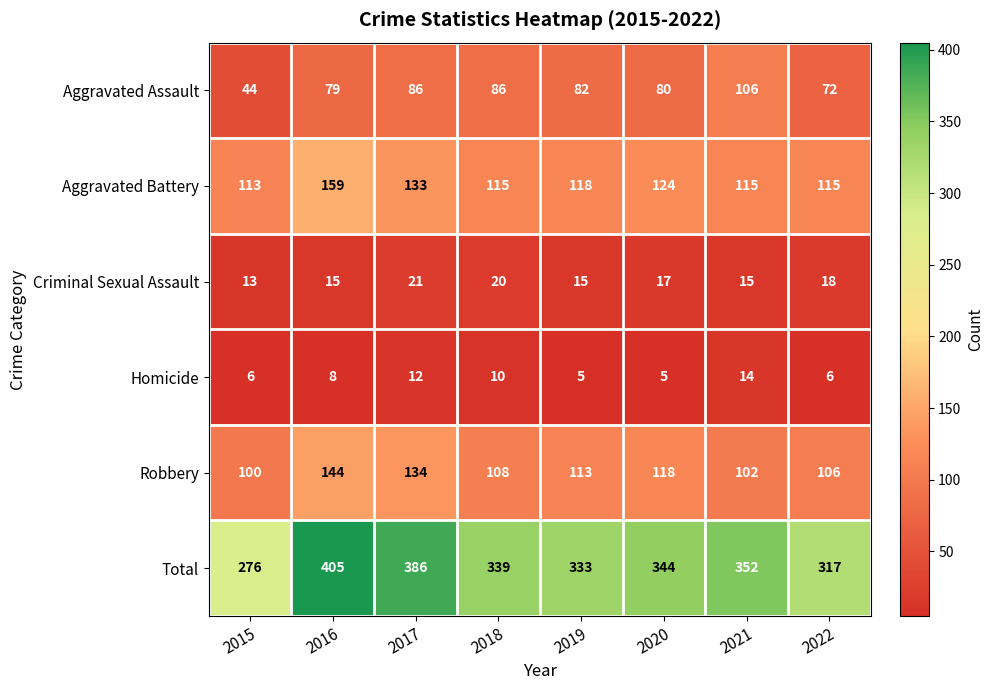

Read the Aggravated Battery value at 2016.

159